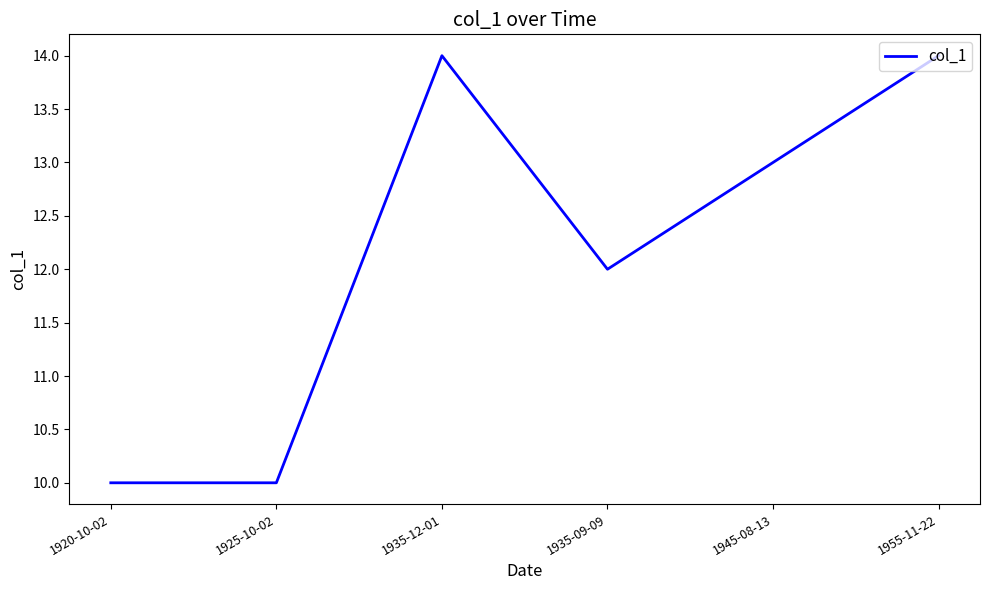

How many values are between 10 and 14?

6